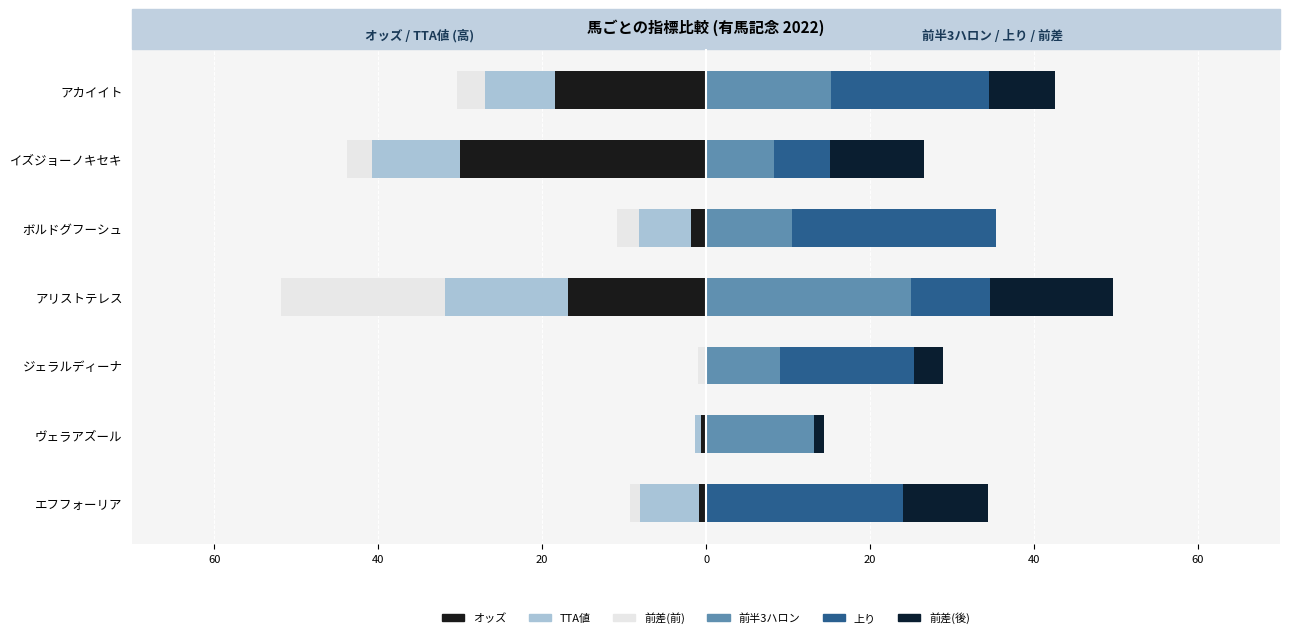

Does the chart contain any negative values?

Yes